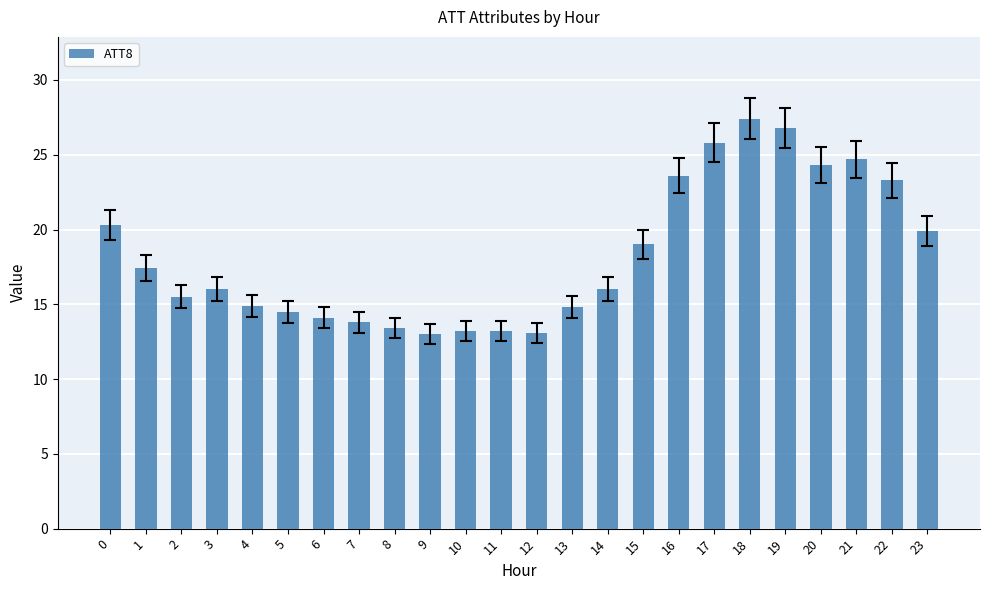

What is the difference between the maximum and second lowest values?

14.3